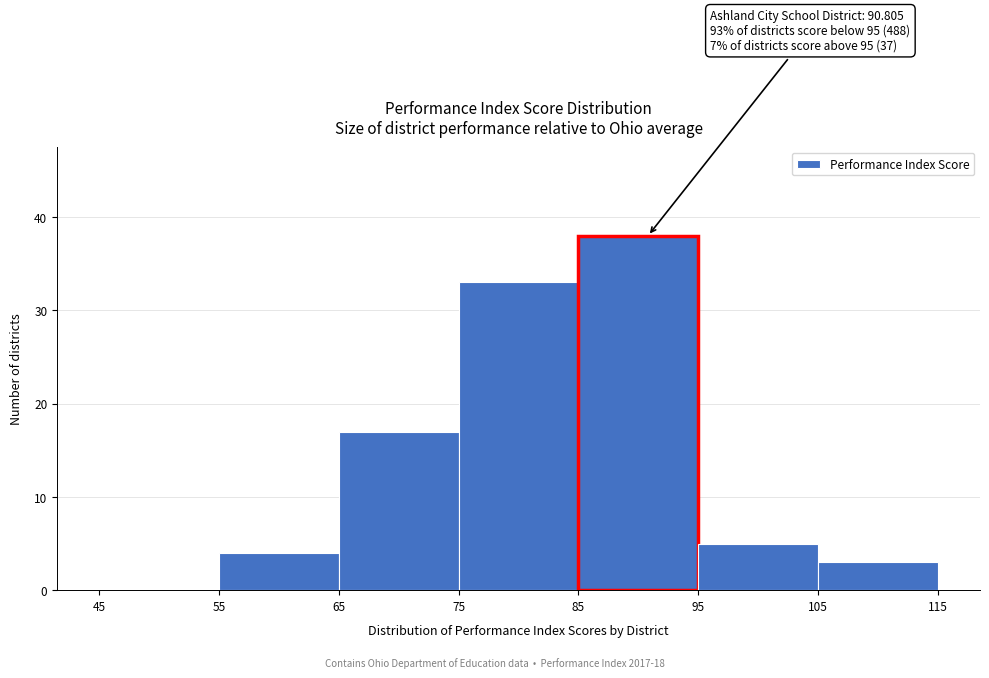

Over which range of the x-axis is the bar tallest?

85 to 95